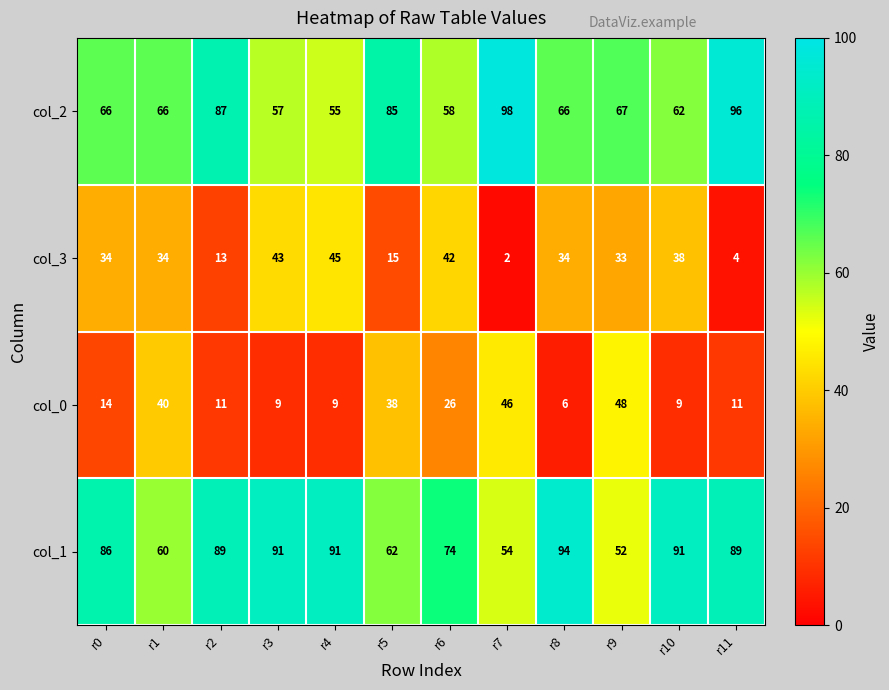

Where is col_0 nearest to the value 27?

r6